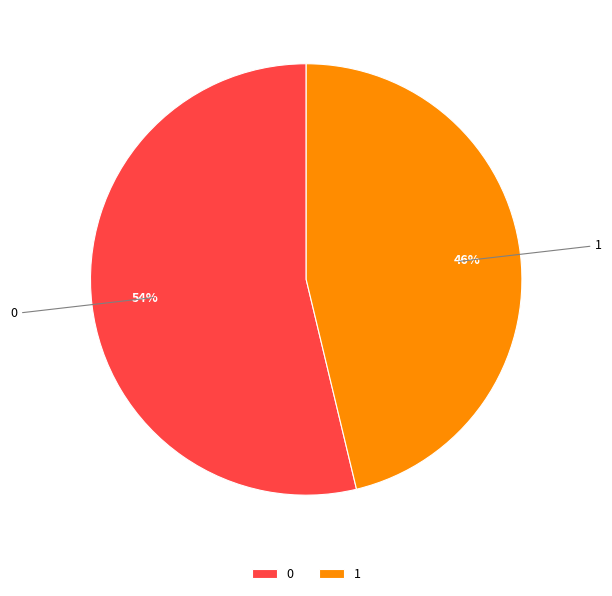

To the nearest percent, what is the combined percentage of 0 and 1?

100%